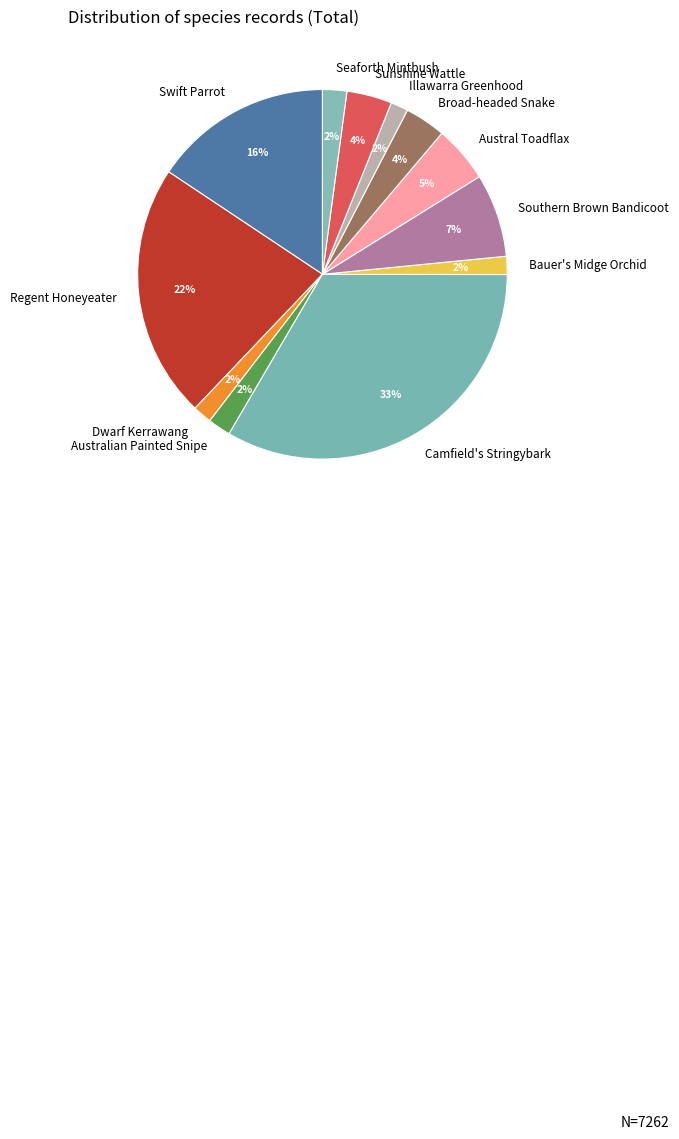

Is there a majority slice in this chart?

No